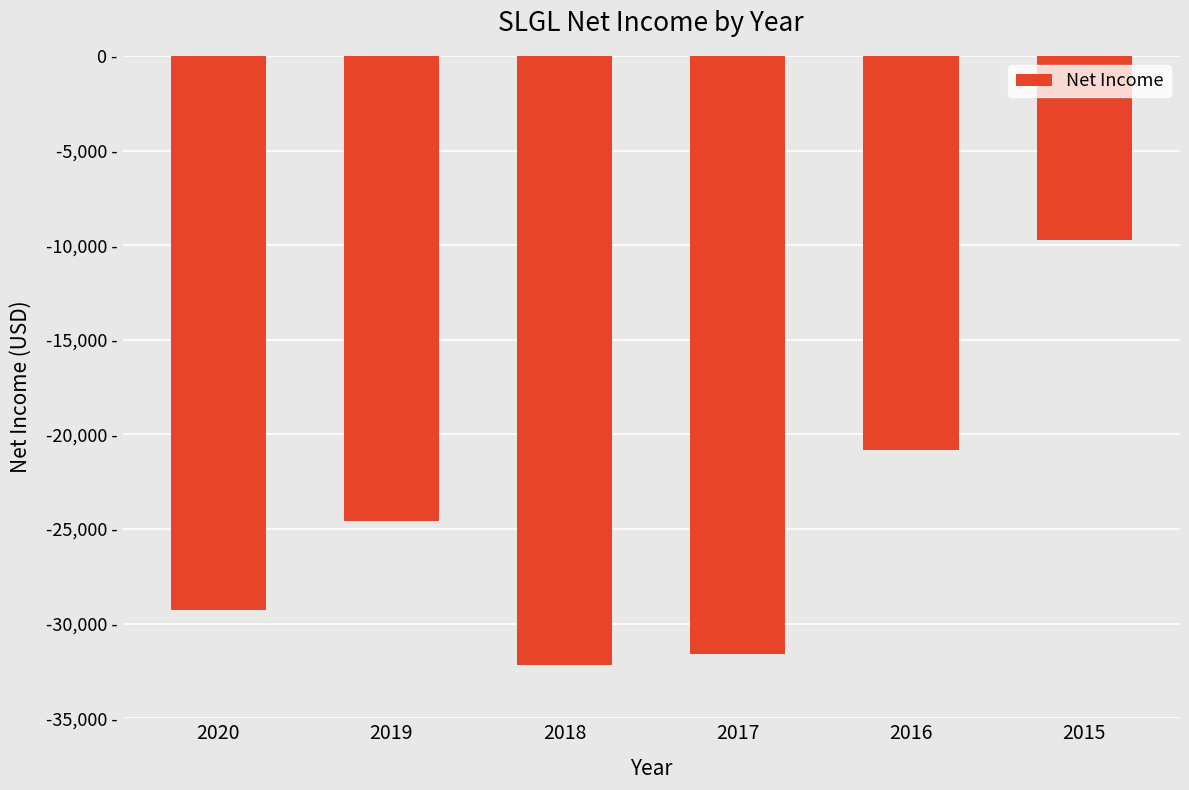

Are the bars horizontal?

No